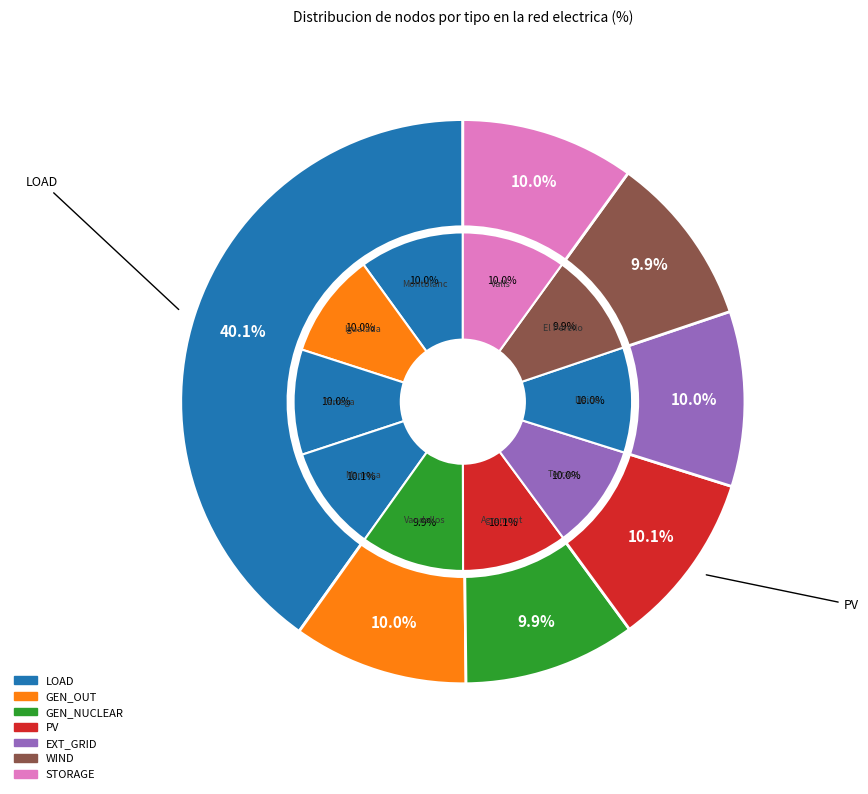

How many slices are in this pie chart?

10